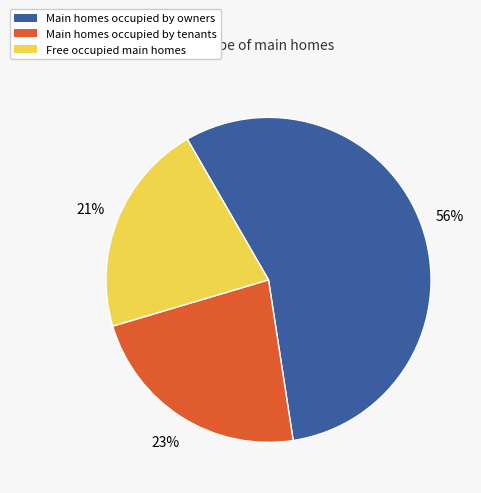

Does any single category account for the majority?

Yes